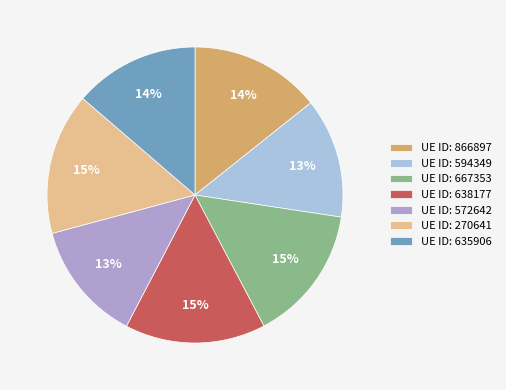

How many segments does this pie chart have?

7